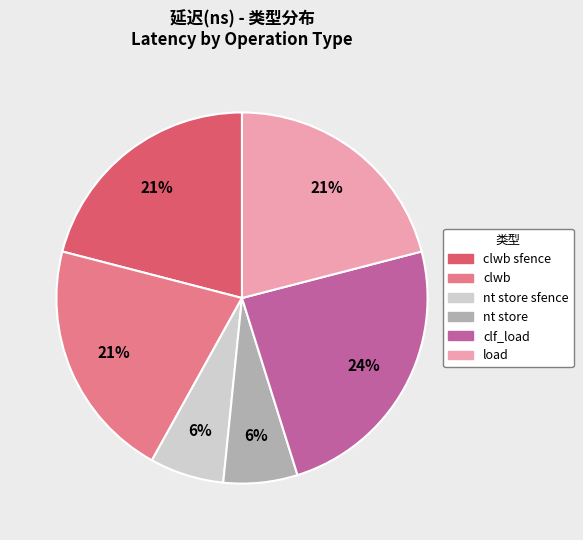

How many slices are in this pie chart?

6